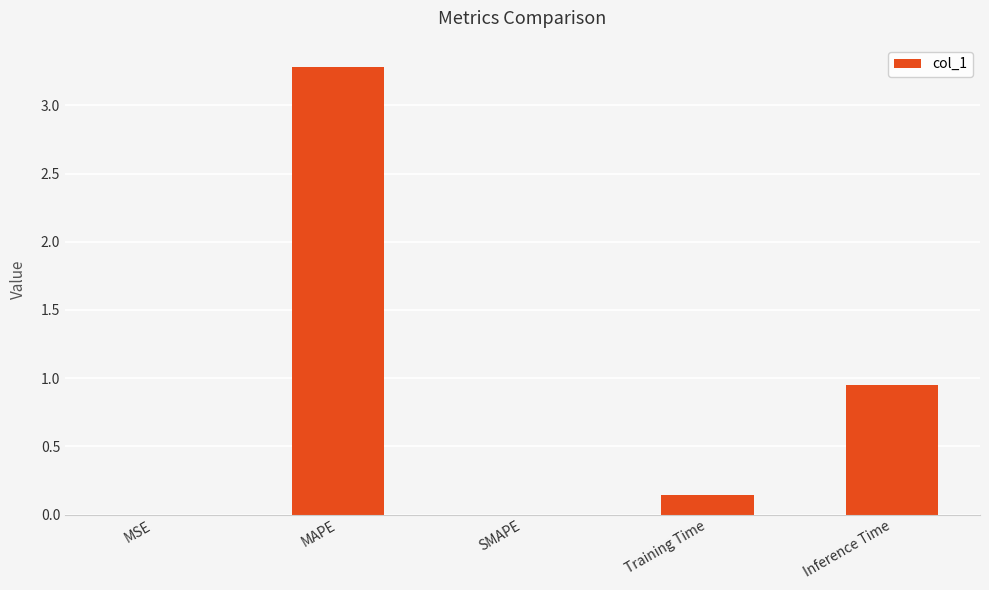

Where is the data nearest to the value 1?

Inference Time